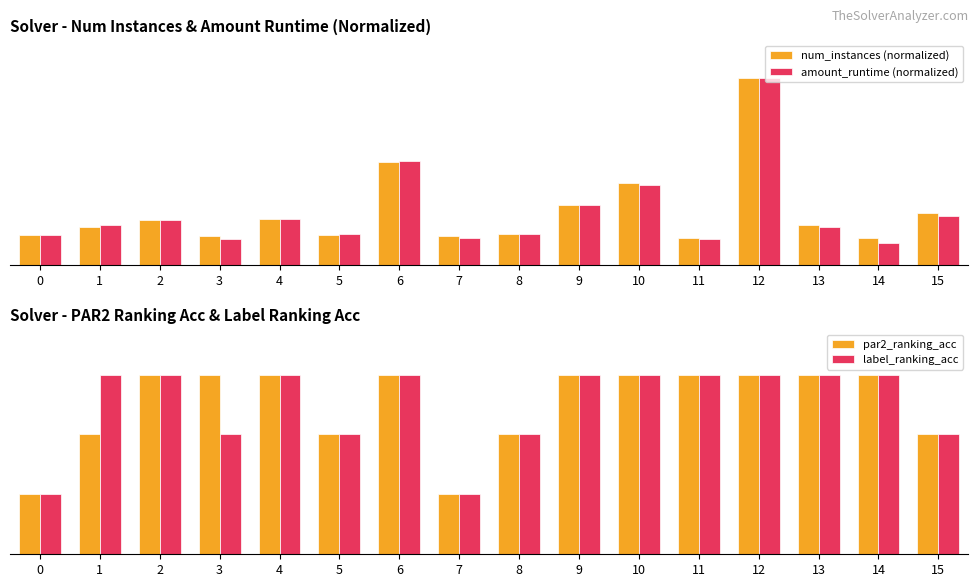

What is the sum of the num_instances (normalized) values at 11 and 15?

0.4